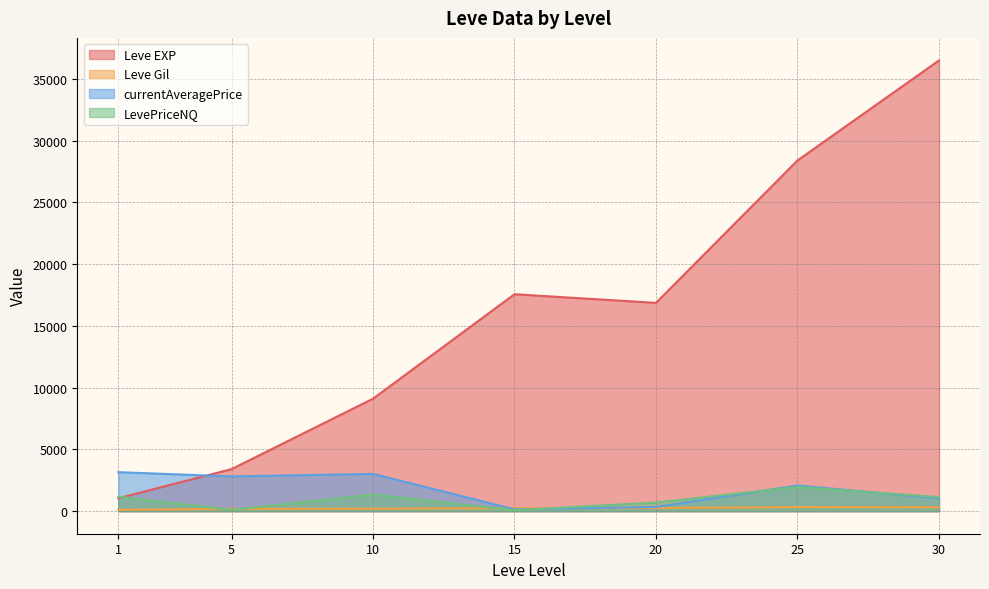

Which category has the lowest value across all series?

5